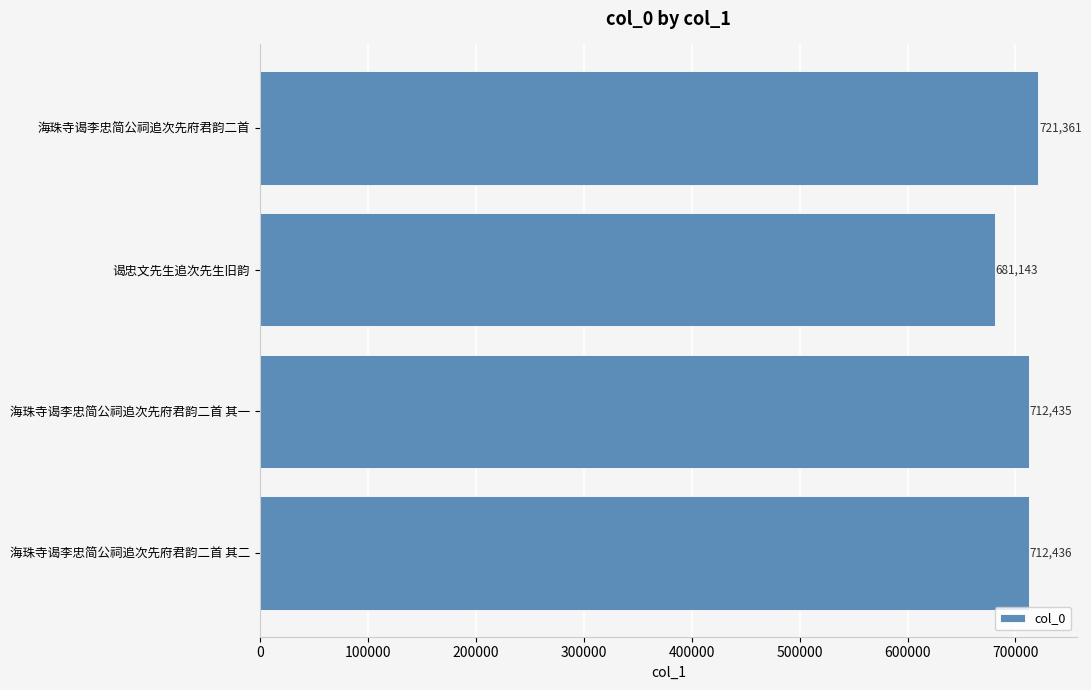

List the labels in order of value, largest first.

海珠寺谒李忠简公祠追次先府君韵二首, 海珠寺谒李忠简公祠追次先府君韵二首 其二, 海珠寺谒李忠简公祠追次先府君韵二首 其一, 谒忠文先生追次先生旧韵